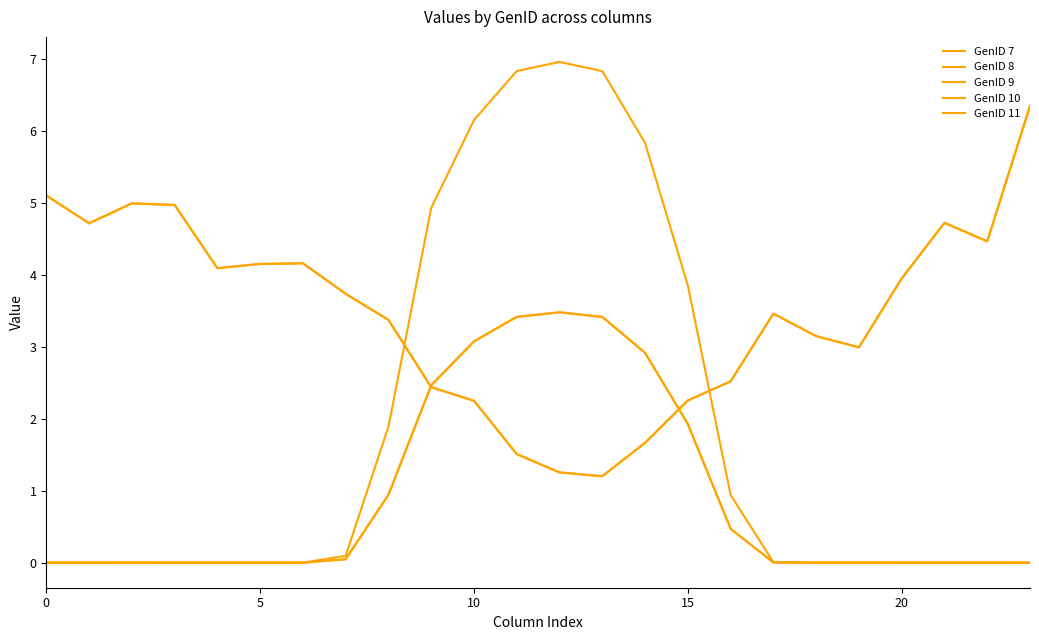

How many interior local peaks does the GenID 7 series have?

2